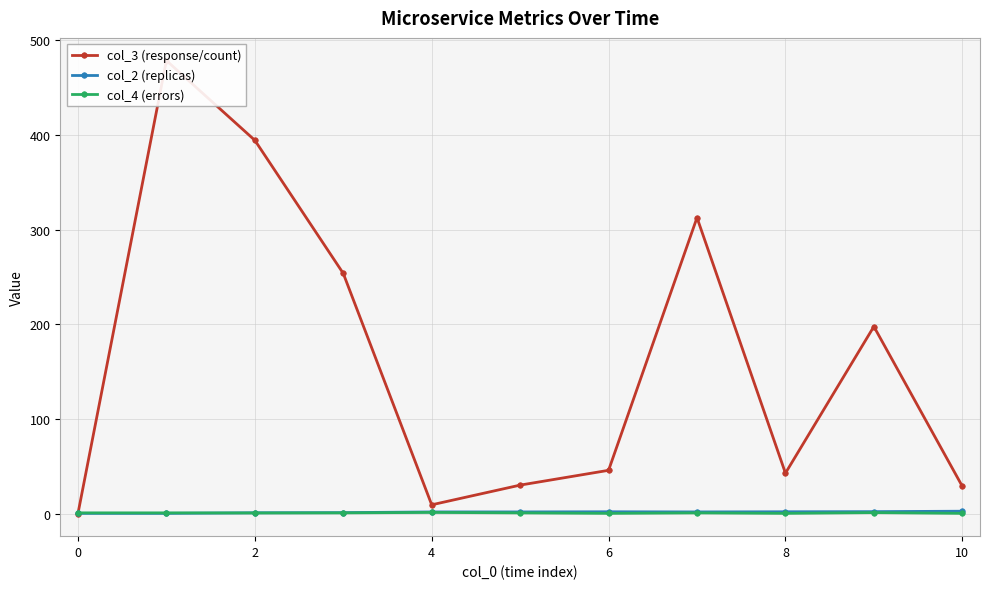

What is the sum of the col_2 (replicas) values at 9 and 2?

4.4